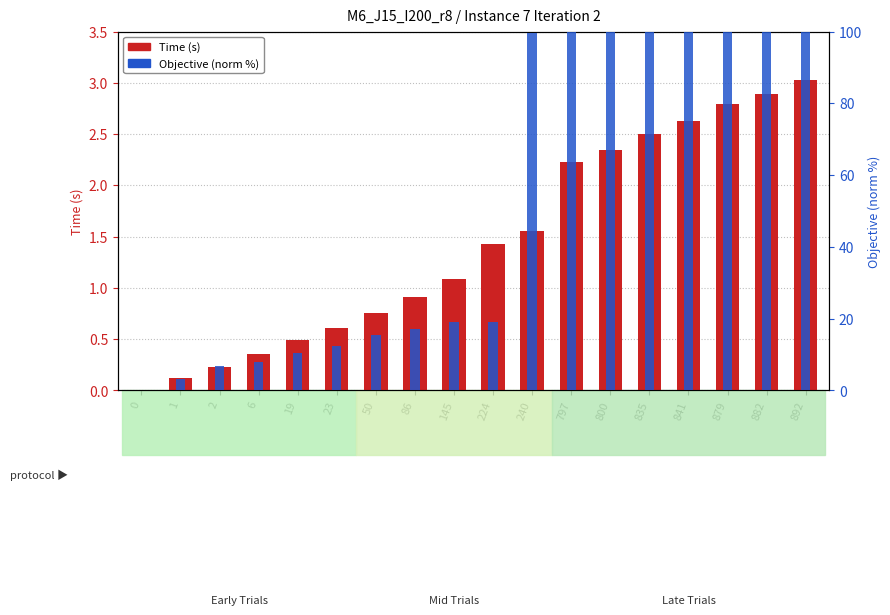

How many values in the Objective (norm %) series exceed 19?

9